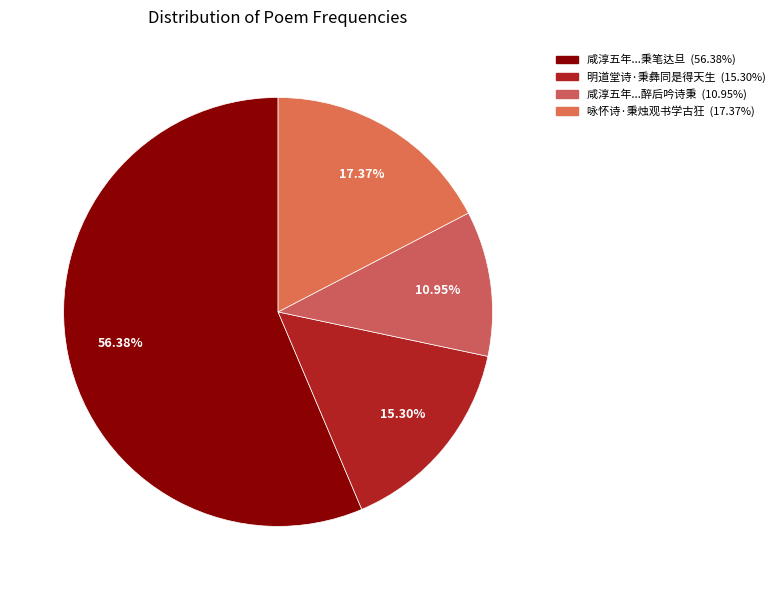

What is the smallest slice in the pie chart?

咸淳五年天下都散汉许月卿饮无算醉后吟诗秉